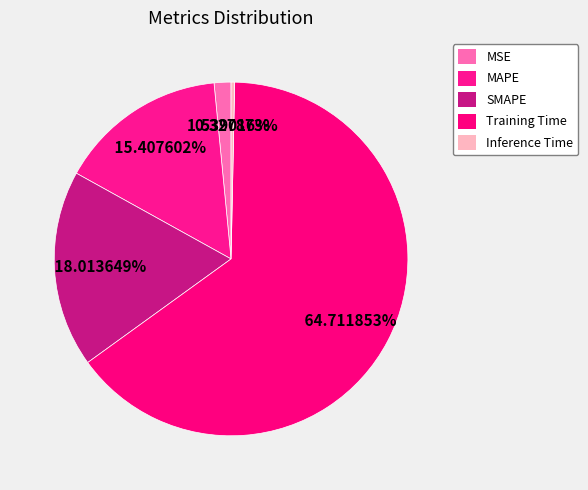

How many segments does this pie chart have?

5